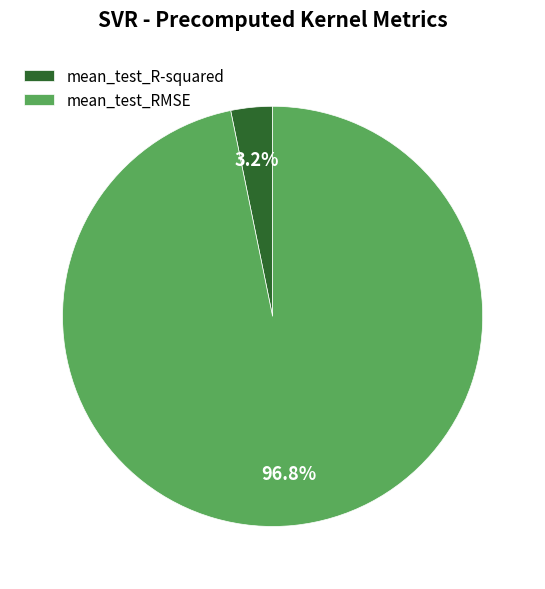

To the nearest percent, what is the average slice percentage?

50%